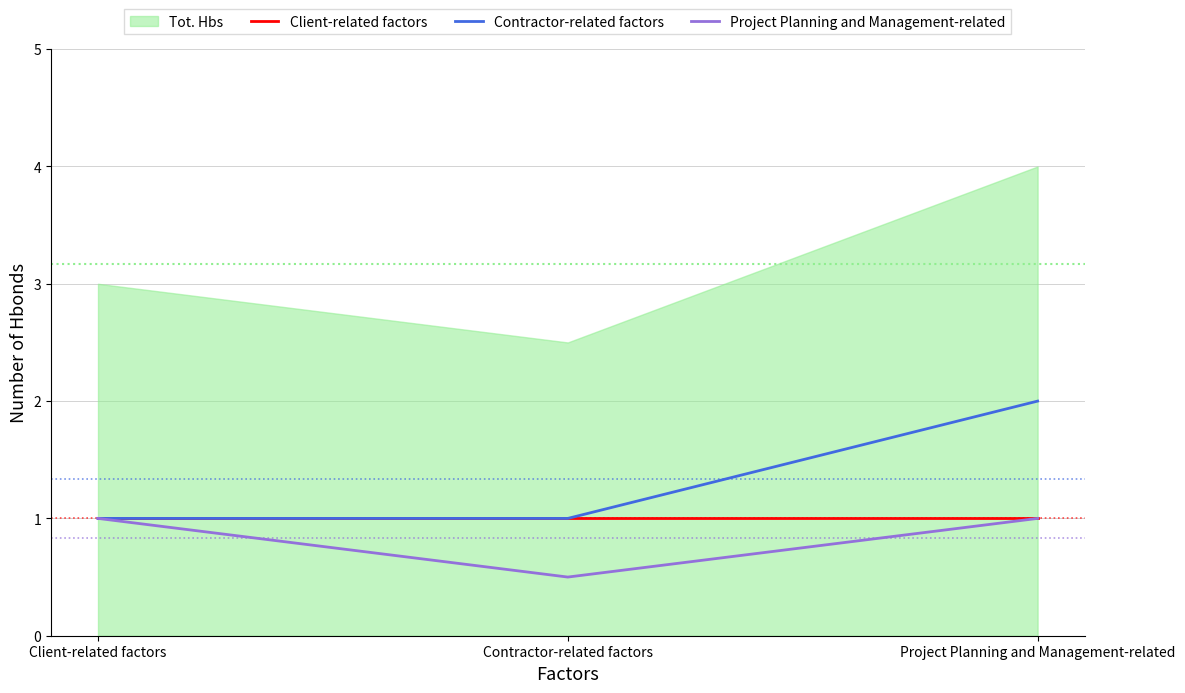

At which label is Project Planning and Management-related closest to 0?

Contractor-related factors